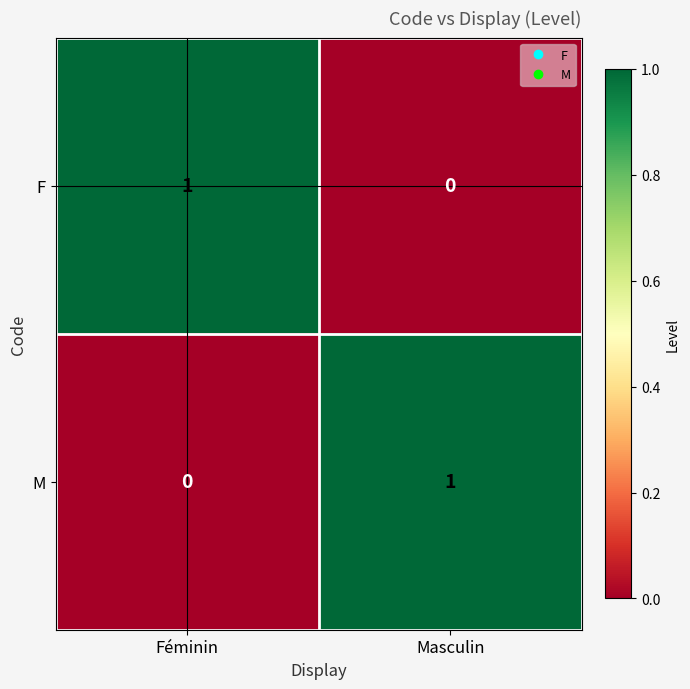

Where is F nearest to the value 0?

Masculin